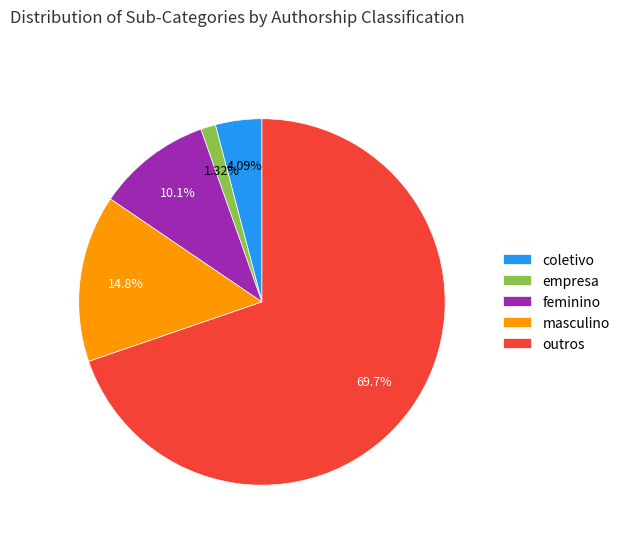

Rank the categories by value from lowest to highest.

empresa, coletivo, feminino, masculino, outros